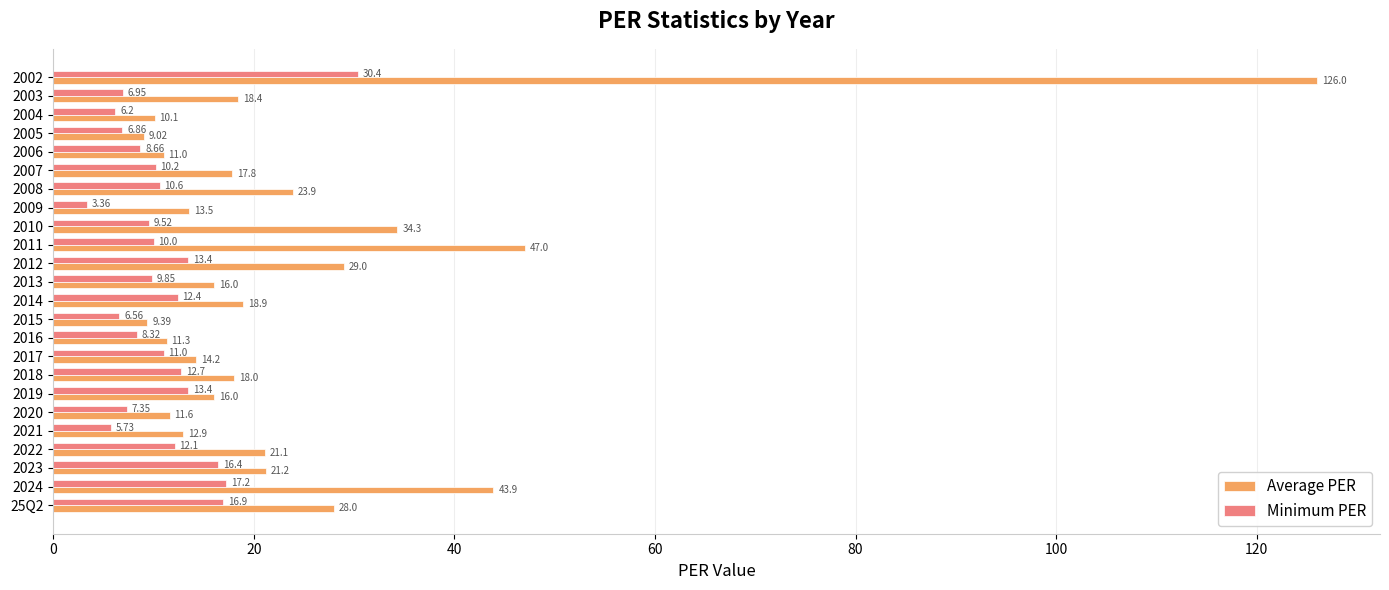

Is the value of Minimum PER at 2021 greater than the value of Average PER at 2009?

No